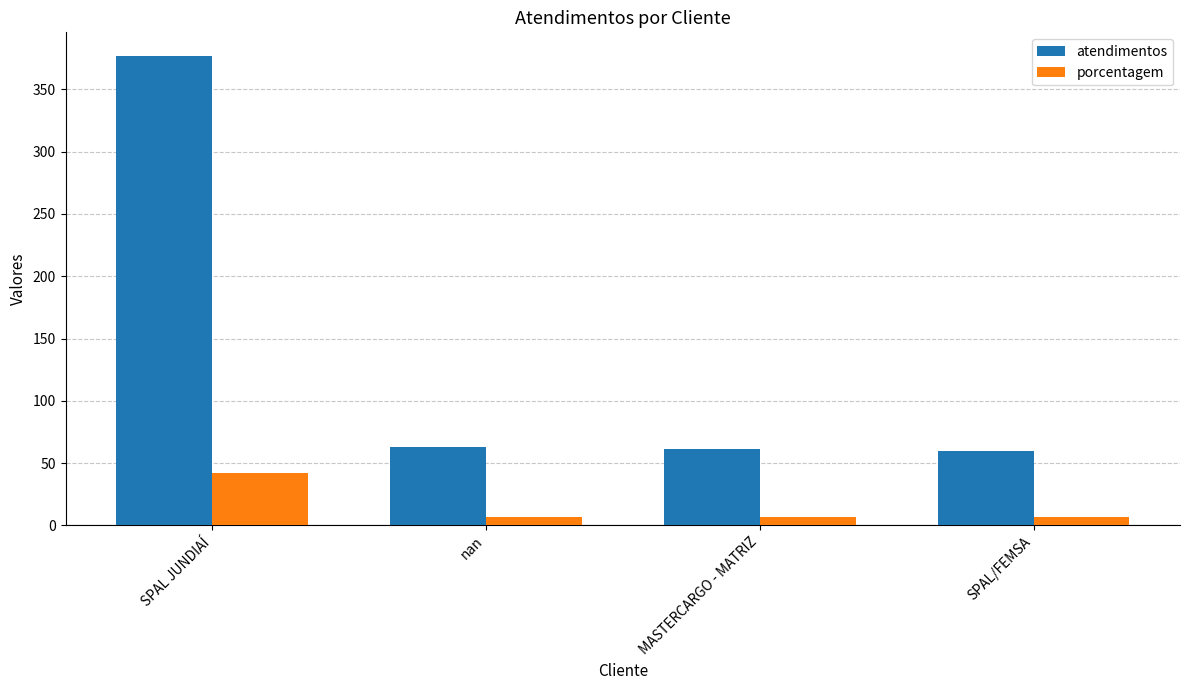

What is the total value across all series at nan?

70